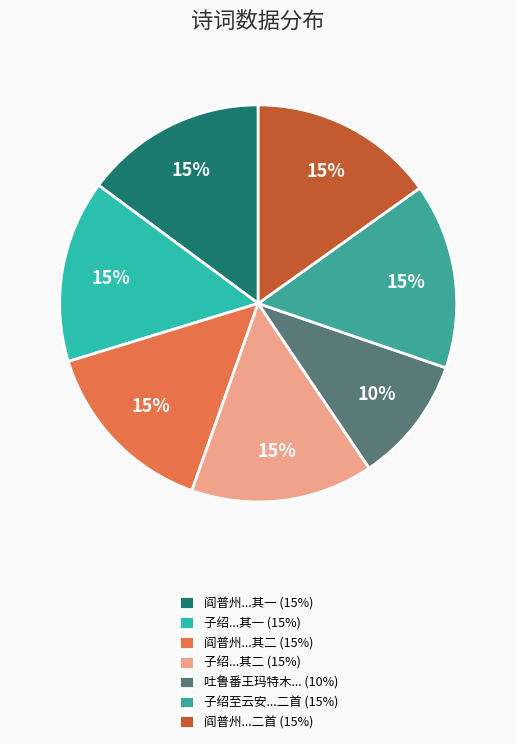

Which slice is the smallest?

吐鲁番王玛特木... (10%)